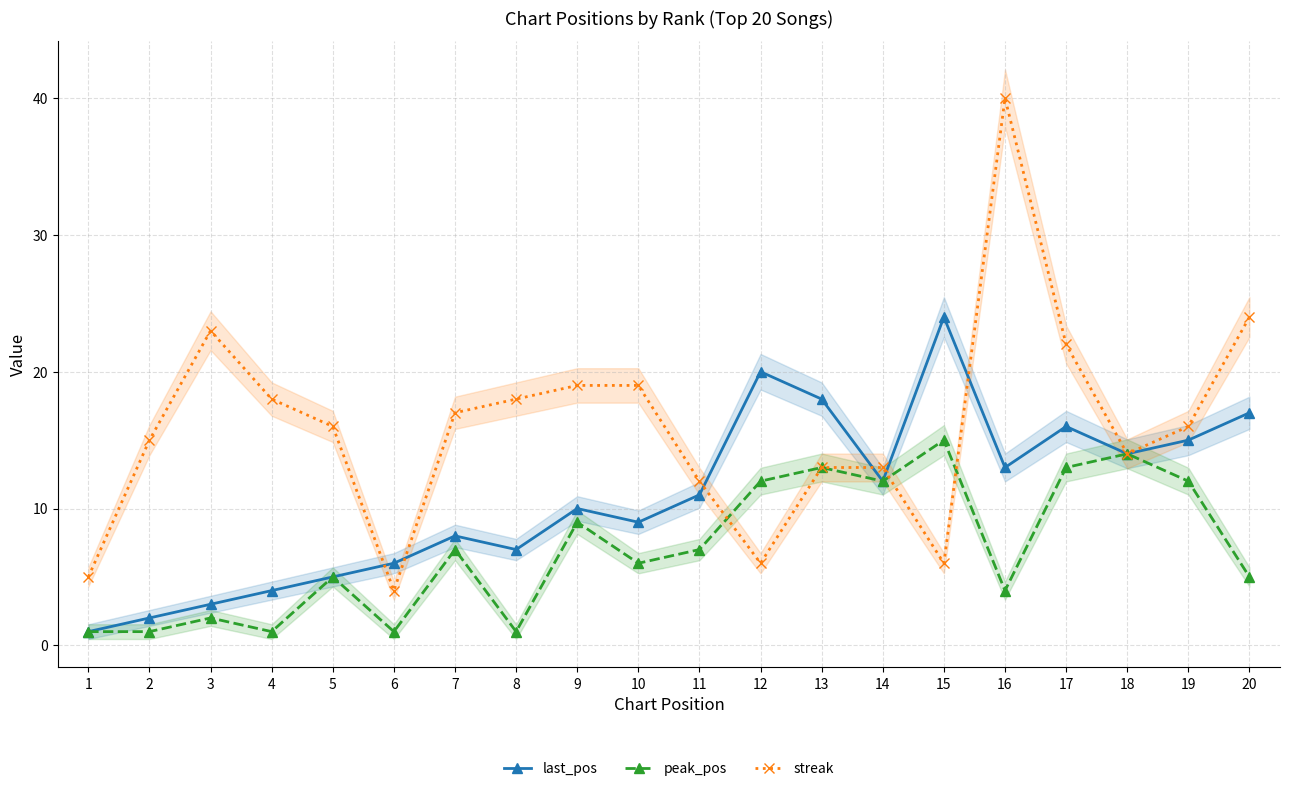

What is the value of the streak point at the 14th from the left?

13